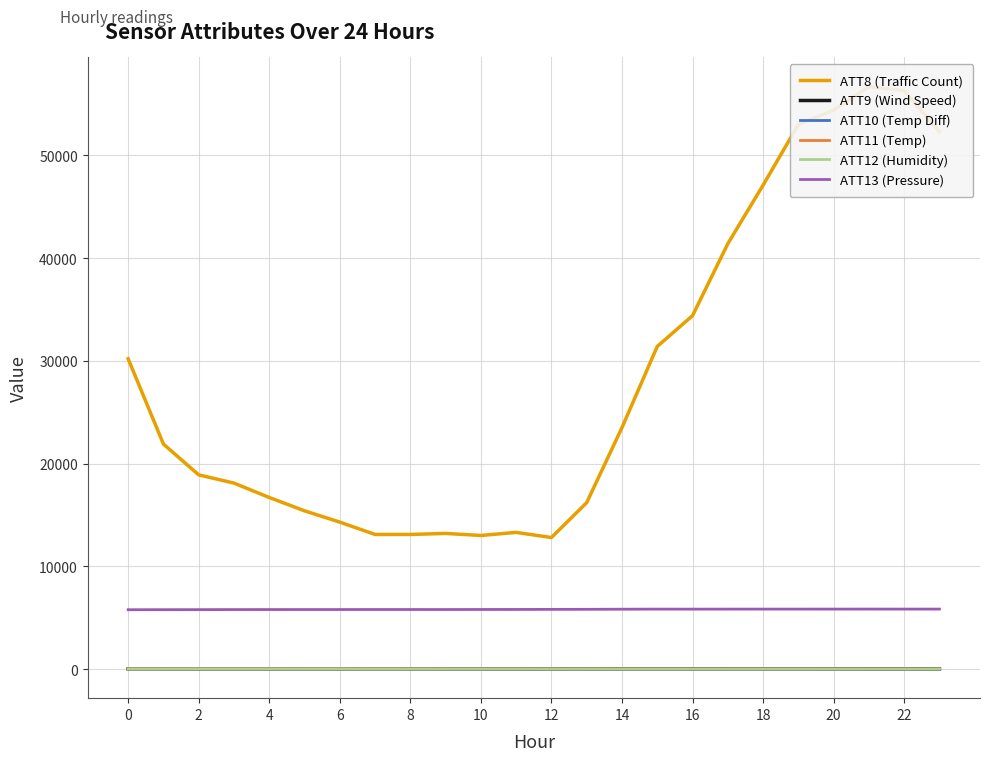

True or false: ATT13 (Pressure) and ATT12 (Humidity) intersect in this chart.

False